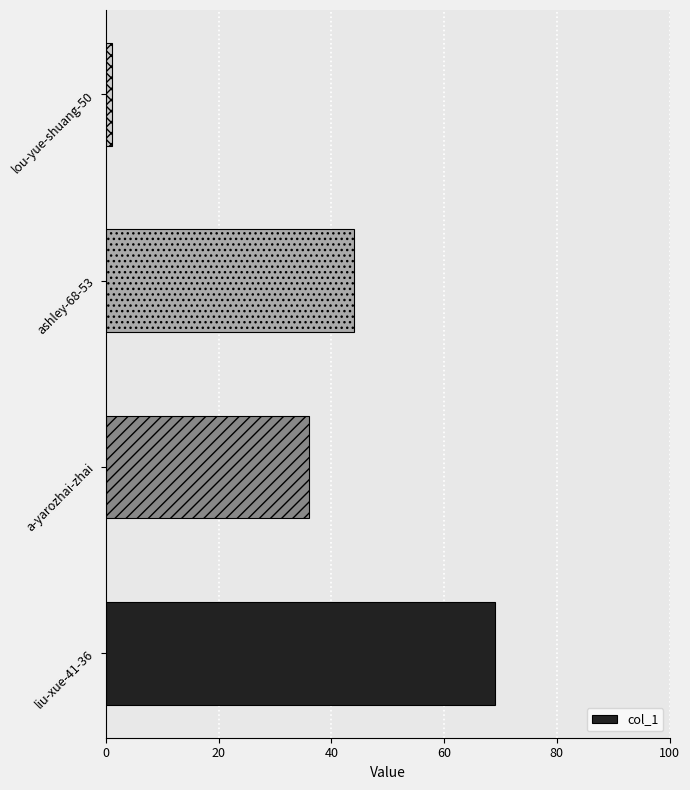

Which has a higher value, lou-yue-shuang-50 or a-yarozhai-zhai?

a-yarozhai-zhai